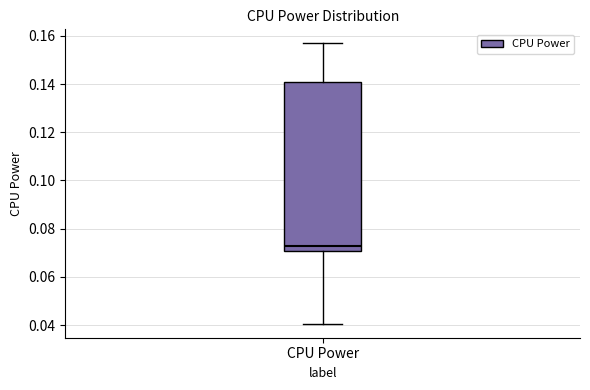

Read this box plot against the y-axis: the position of the median line, the range covered by the box, and the ends of both whiskers. The values are not printed on the chart, so give them approximately, as read against the axis.

median 0.072, box 0.070 to 0.140, whiskers 0.040 to 0.156